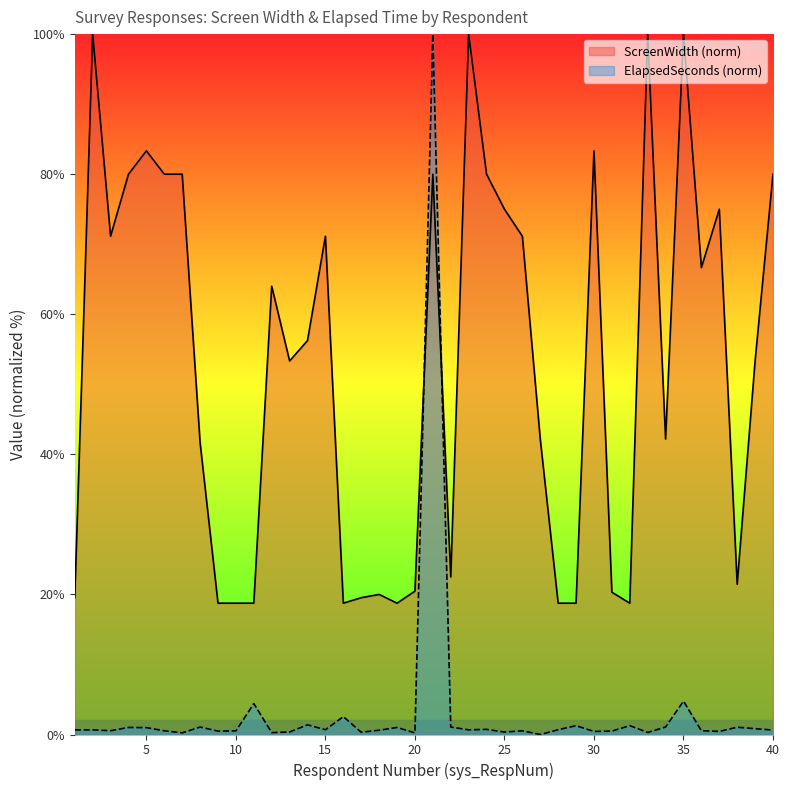

What is the spread (max minus min) of values at 15?

70.5